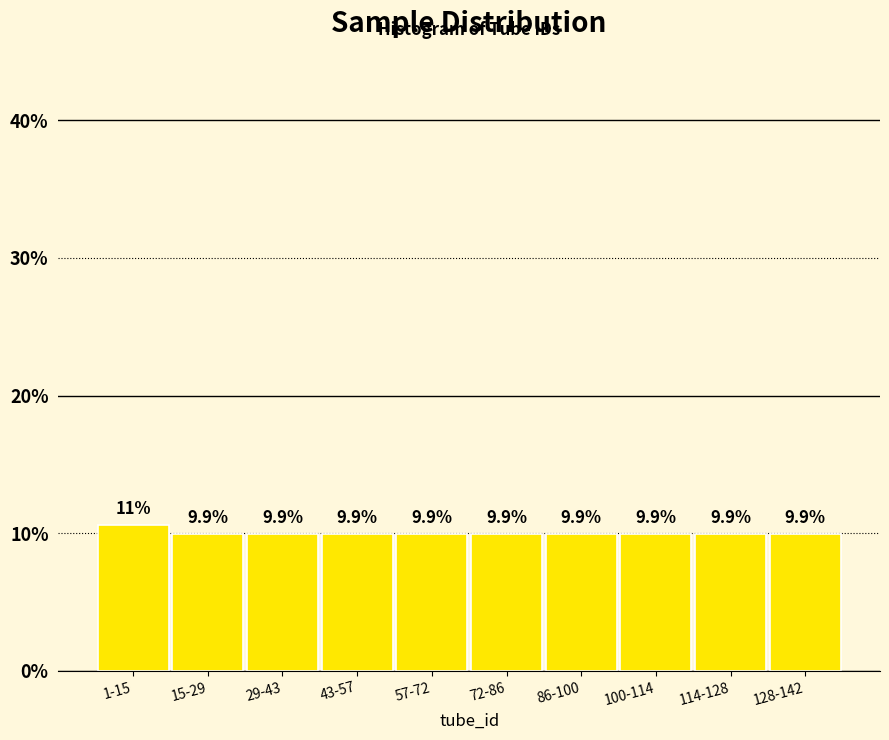

Reading right to left, extract all data points from this chart.

9.9	9.9	9.9	9.9	9.9	9.9	9.9	9.9	9.9	10.6